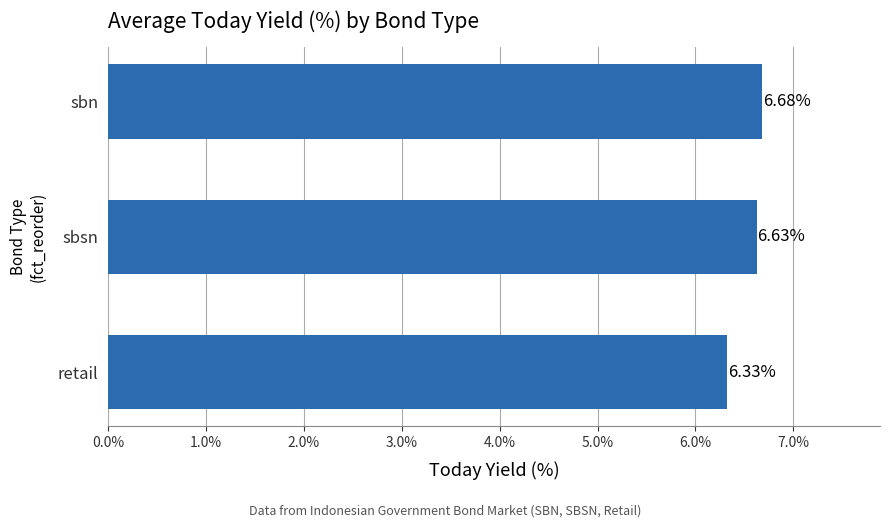

Count the number of categories in the chart.

3